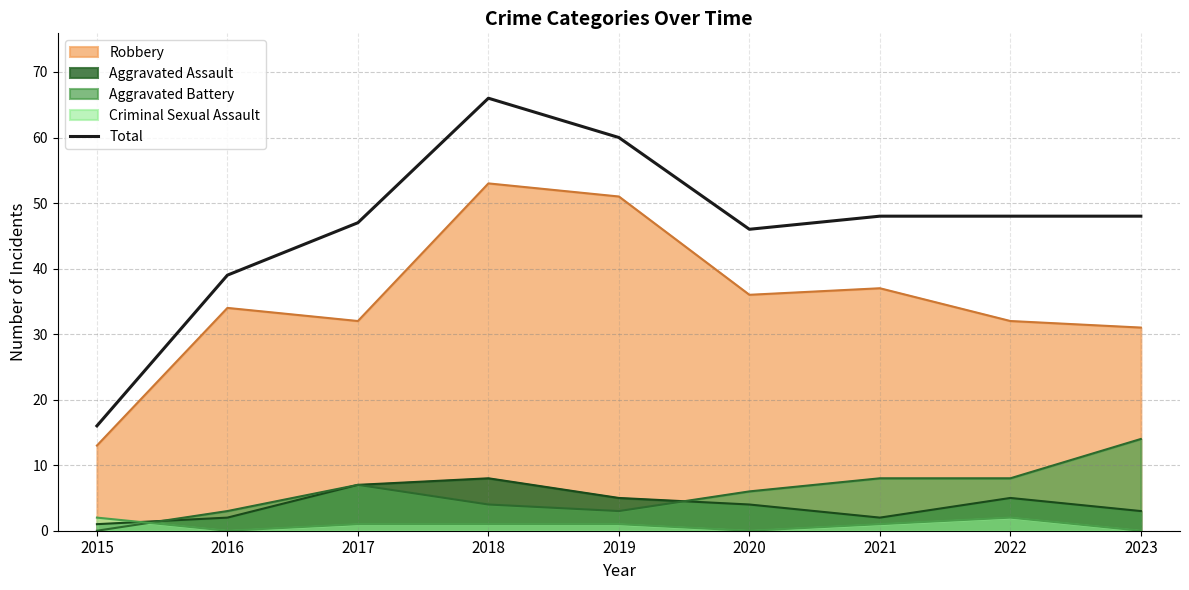

Rank the categories by value from lowest to highest.

2015, 2016, 2020, 2017, 2021, 2022, 2023, 2019, 2018